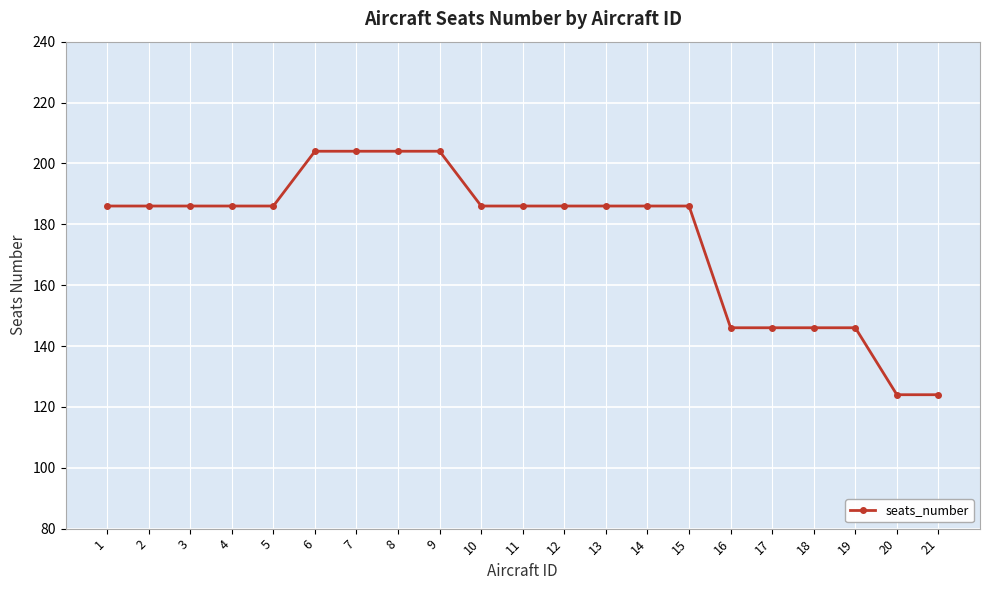

What is the value of the 17th point from the left?

146